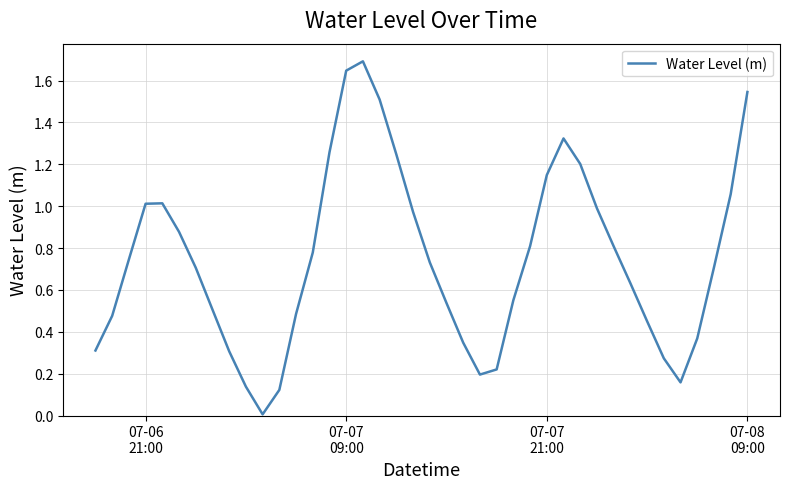

What is the greatest value displayed?

1.7